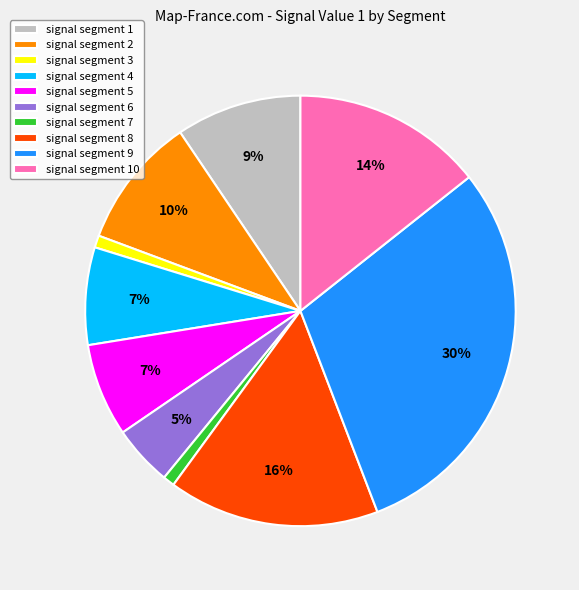

Is there any slice that represents more than half of the pie?

No